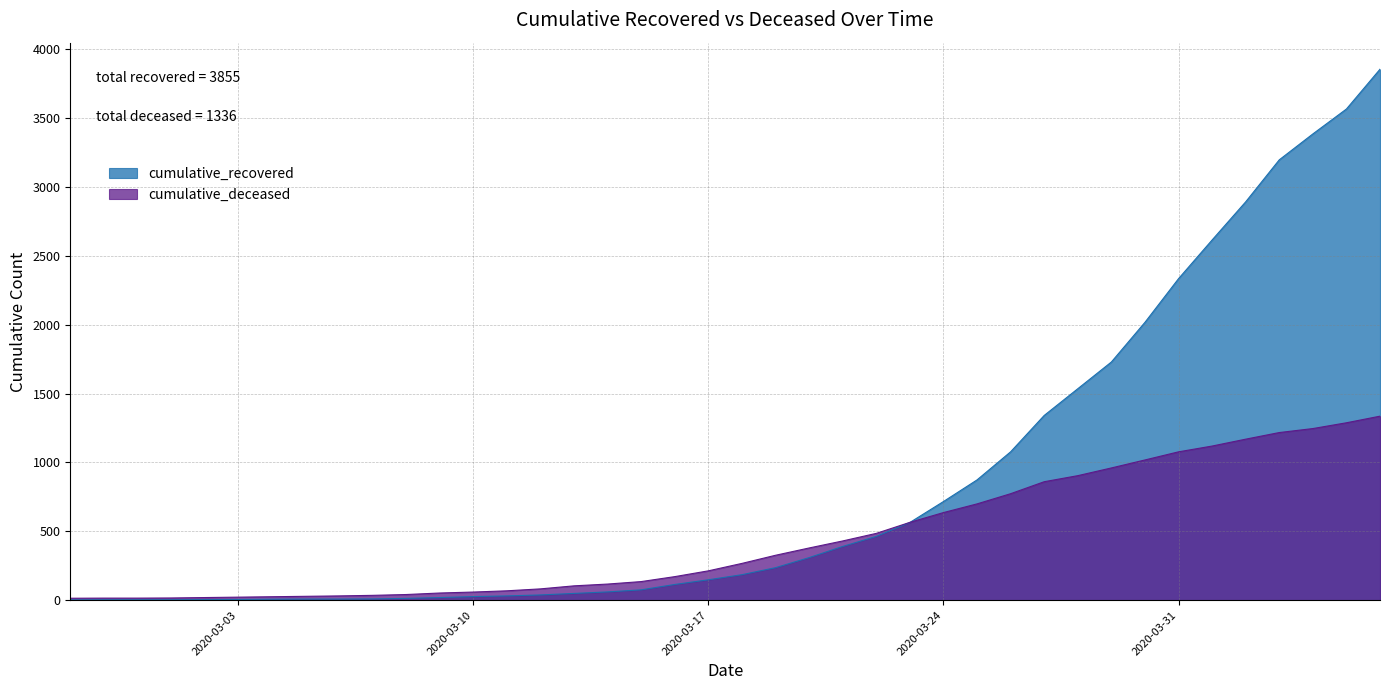

True or false: cumulative_recovered and cumulative_deceased intersect in this chart.

True